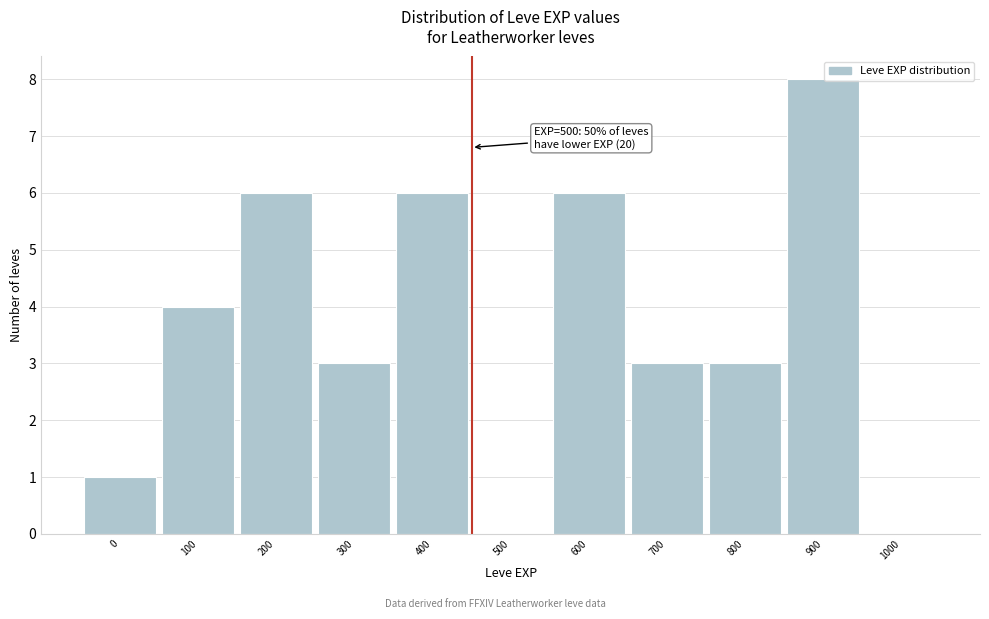

Reading left to right, extract all data points from this chart.

0=1	100=4	200=6	300=3	400=6	500=0	600=6	700=3	800=3	900=8	1000=0